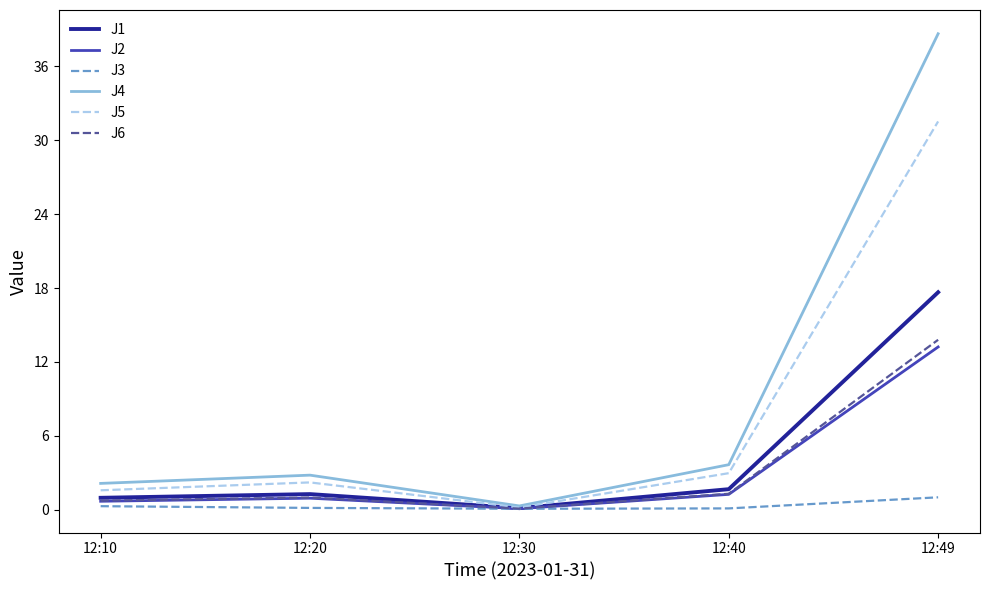

Is it true that J6 equals 1.3 at 12:40?

True